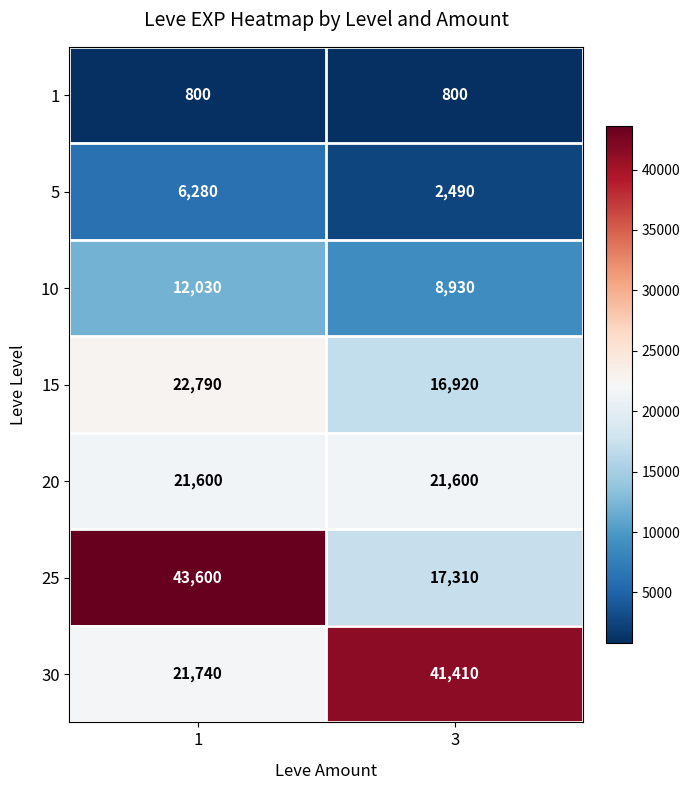

Reading right to left, list all the values displayed in this chart.

1: 800	800
5: 2490	6280
10: 8930	12030
15: 16920	22790
20: 21600	21600
25: 17310	43600
30: 41410	21740